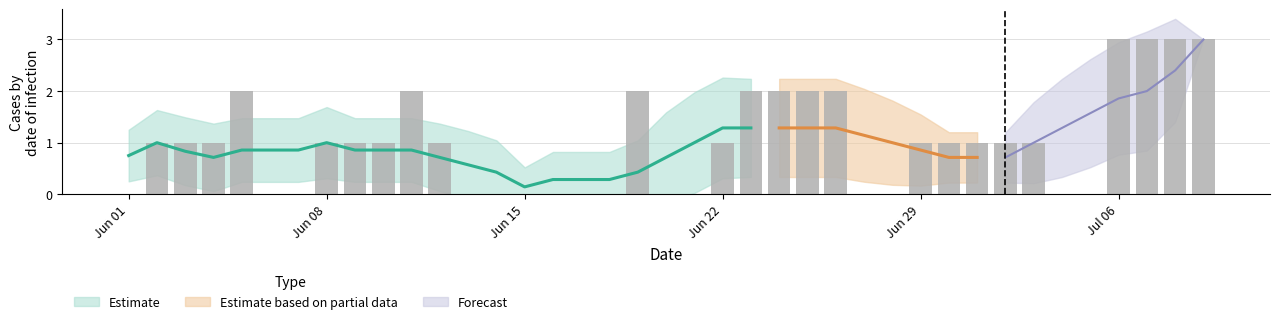

Where is the data nearest to the value 1?

Jun 08